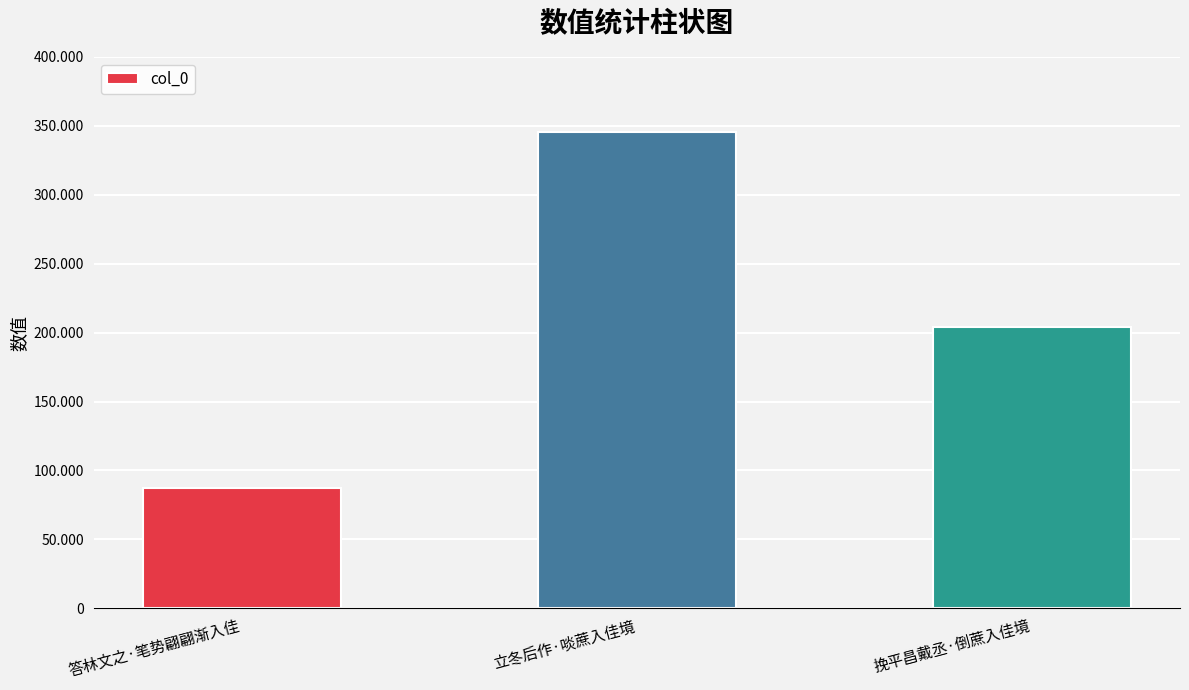

Does the chart contain any negative values?

No